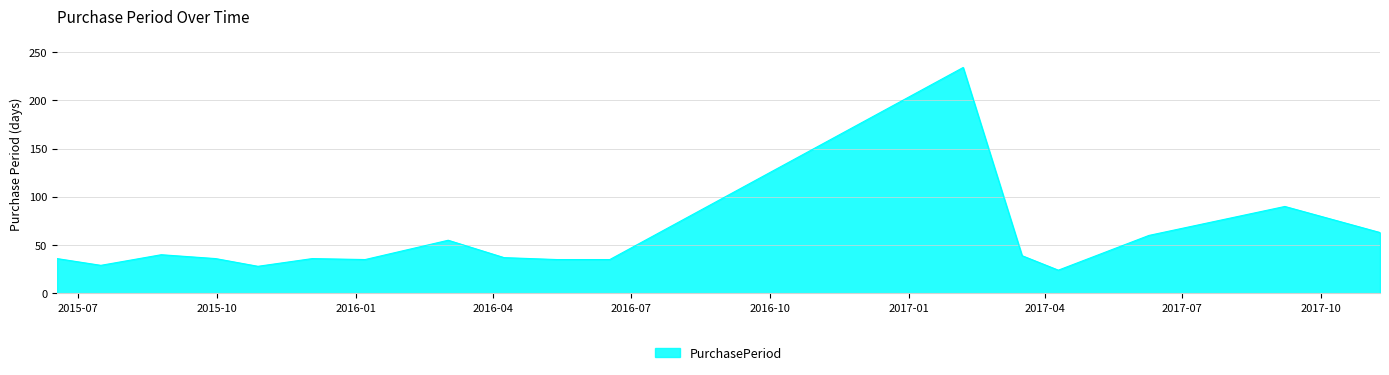

What is the greatest value displayed?

234